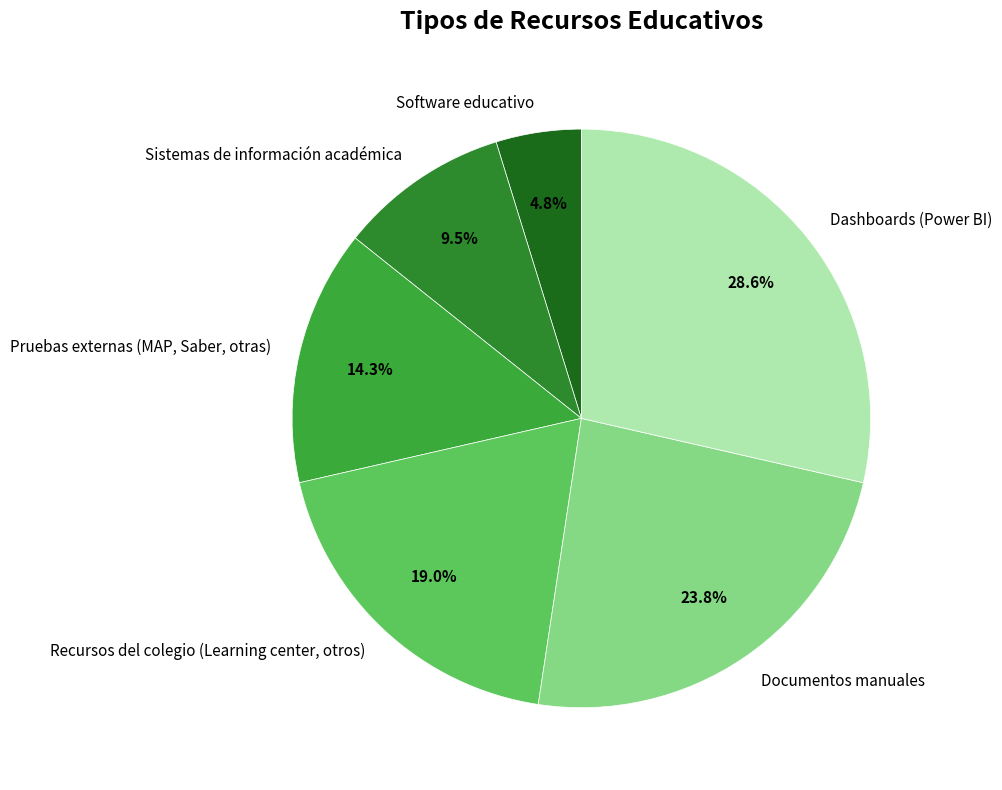

To the nearest percent, what percentage of the pie is Dashboards (Power BI)?

29%